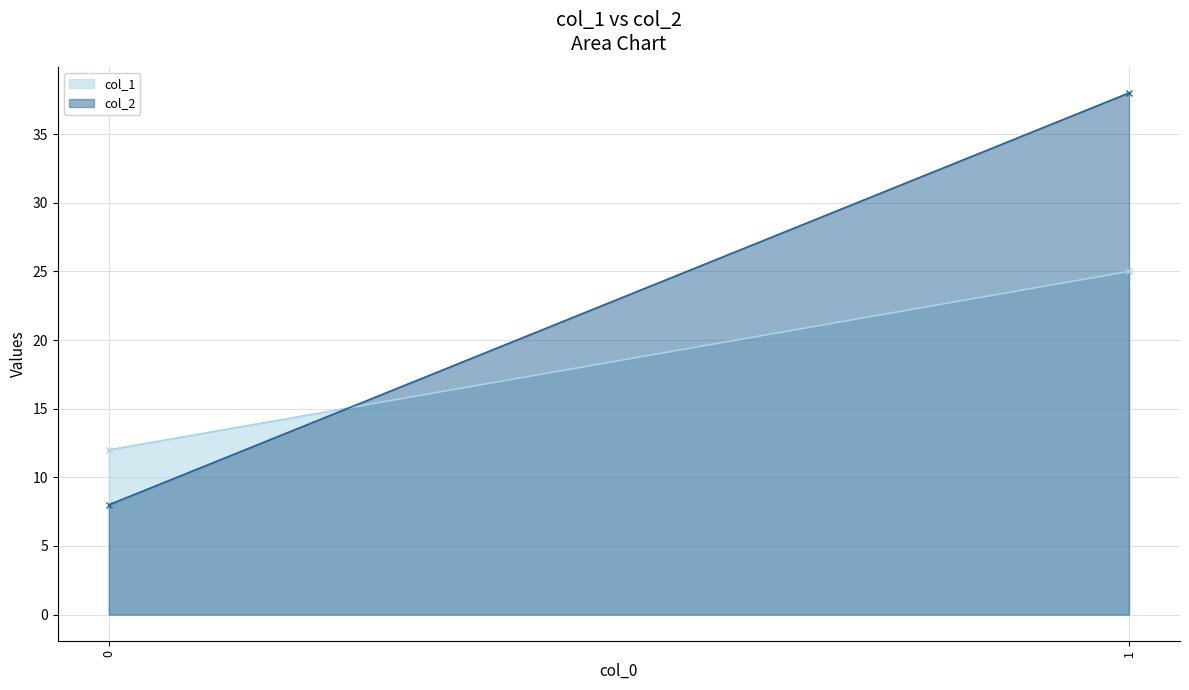

Which series has the largest total across all categories?

col_2